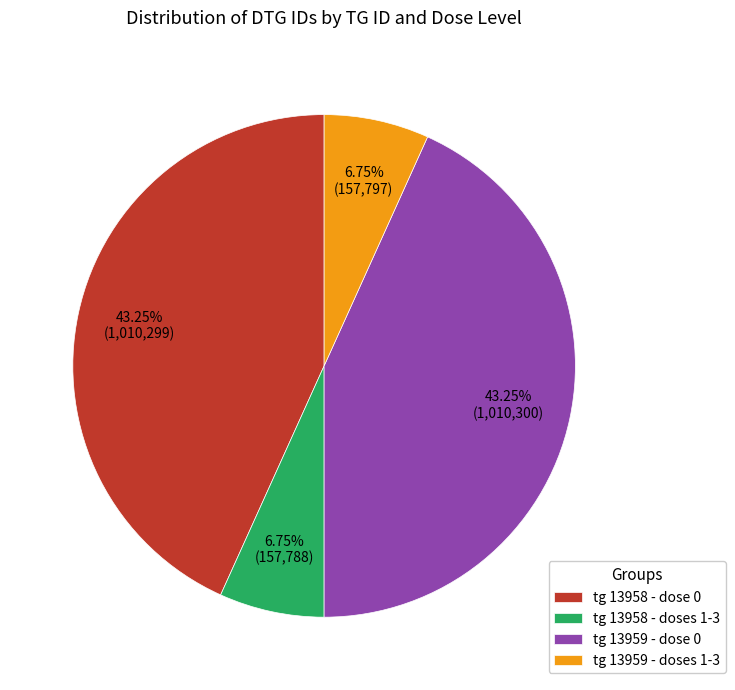

Which has a higher value, tg 13958 - dose 0 or tg 13958 - doses 1-3?

tg 13958 - dose 0